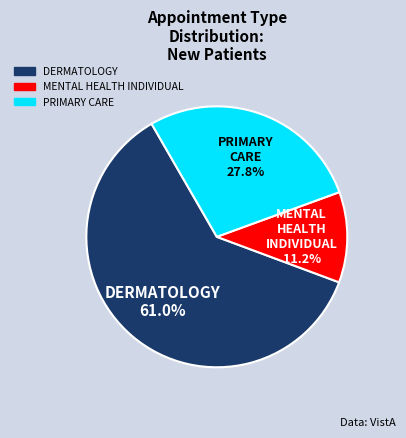

What is the ratio of the value at DERMATOLOGY to the value at PRIMARY CARE?

2.2